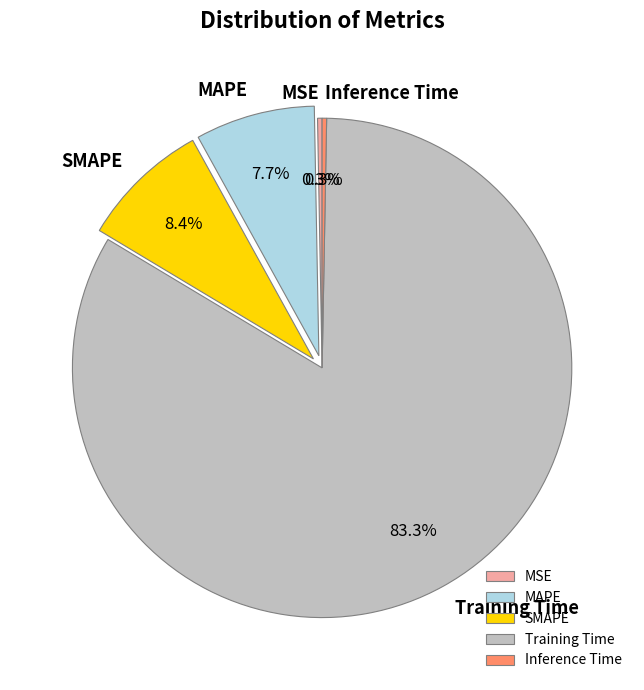

What percentage is the SMAPE slice, to the nearest percent?

8%